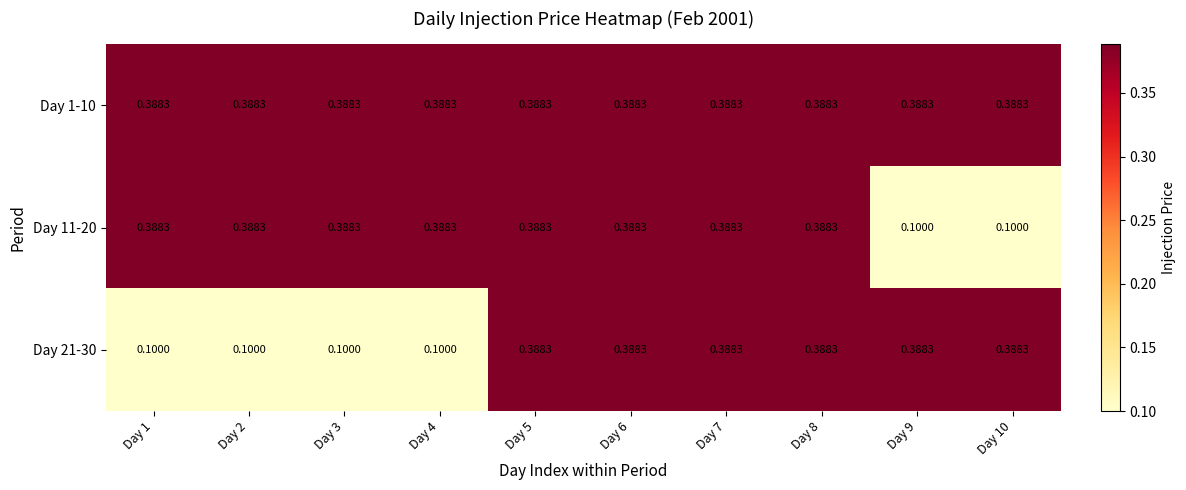

Reading left to right, transcribe all the data shown in this chart.

Day 1-10: Day 1=0.4	Day 2=0.4	Day 3=0.4	Day 4=0.4	Day 5=0.4	Day 6=0.4	Day 7=0.4	Day 8=0.4	Day 9=0.4	Day 10=0.4
Day 11-20: Day 1=0.4	Day 2=0.4	Day 3=0.4	Day 4=0.4	Day 5=0.4	Day 6=0.4	Day 7=0.4	Day 8=0.4	Day 9=0.1	Day 10=0.1
Day 21-30: Day 1=0.1	Day 2=0.1	Day 3=0.1	Day 4=0.1	Day 5=0.4	Day 6=0.4	Day 7=0.4	Day 8=0.4	Day 9=0.4	Day 10=0.4